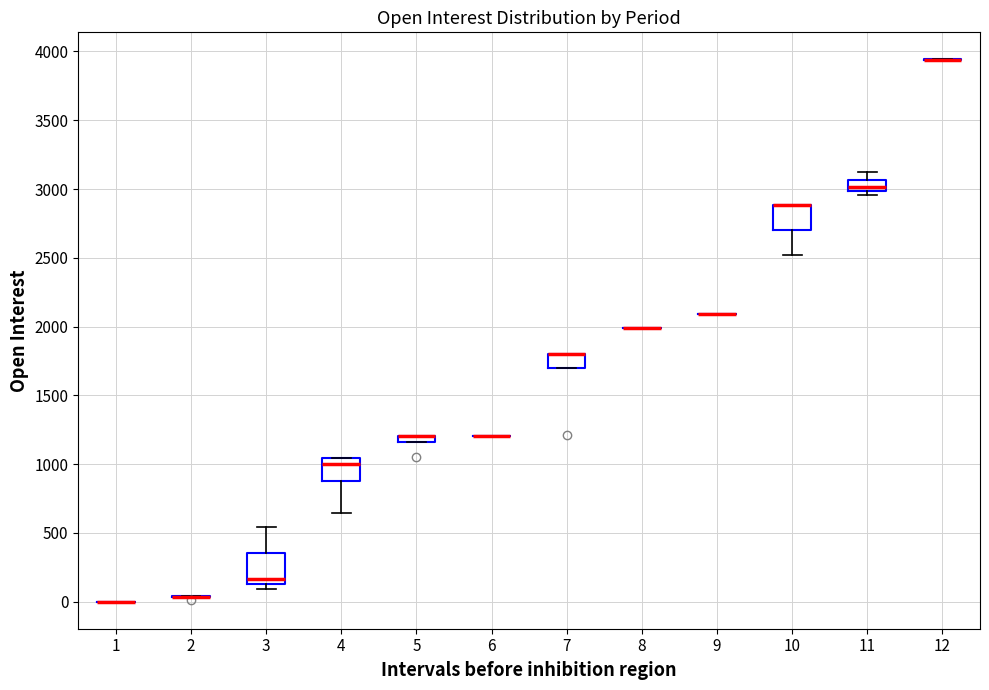

Where is the upper edge of the box at x = 10 on the y-axis? The values are not printed on the chart, so give them approximately, as read against the axis.

2900